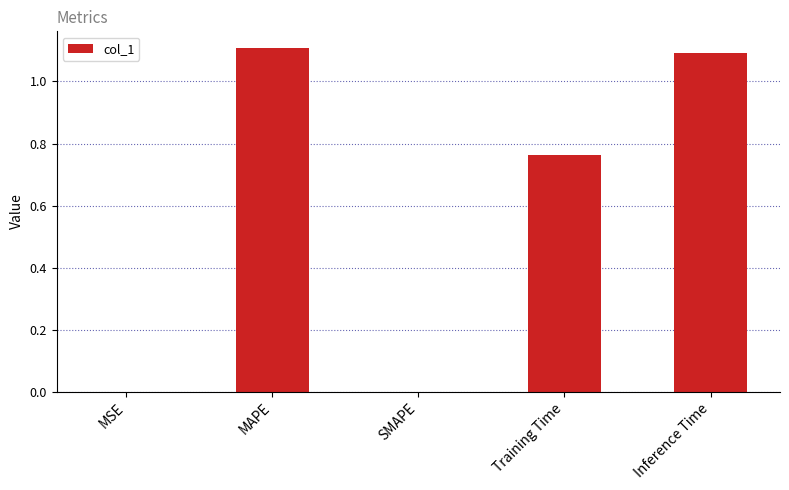

Which category has the highest value across all series?

MAPE